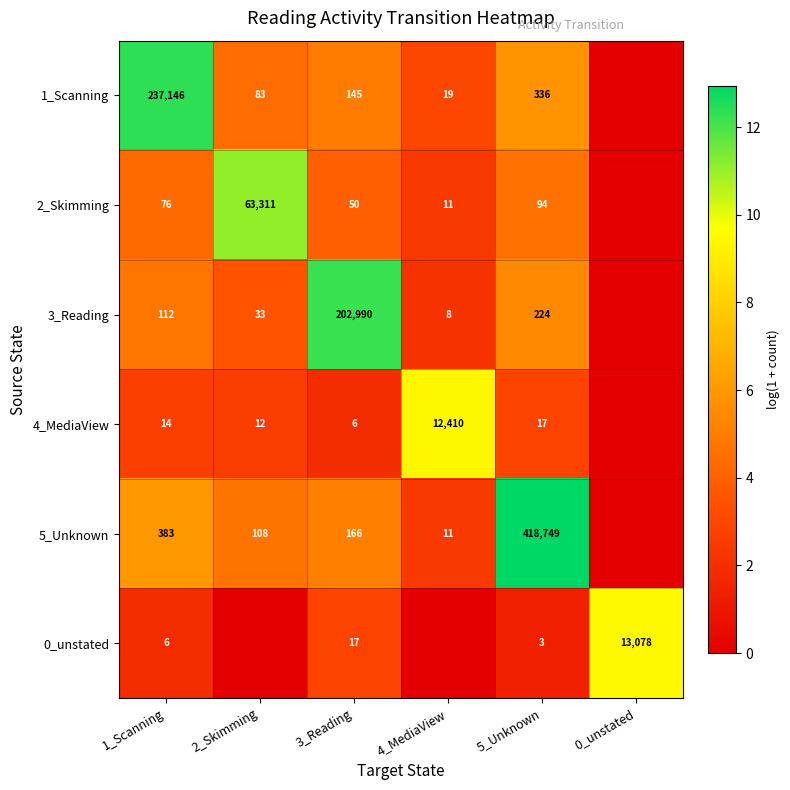

Is the value of 2_Skimming at 1_Scanning greater than the value of 4_MediaView at 4_MediaView?

No